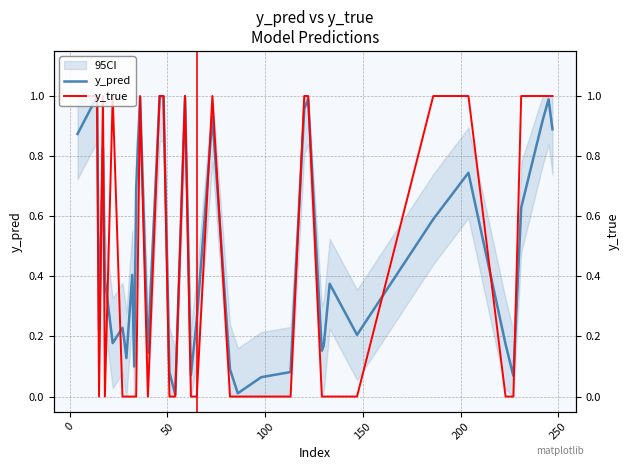

True or false: y_pred and y_true intersect in this chart.

True